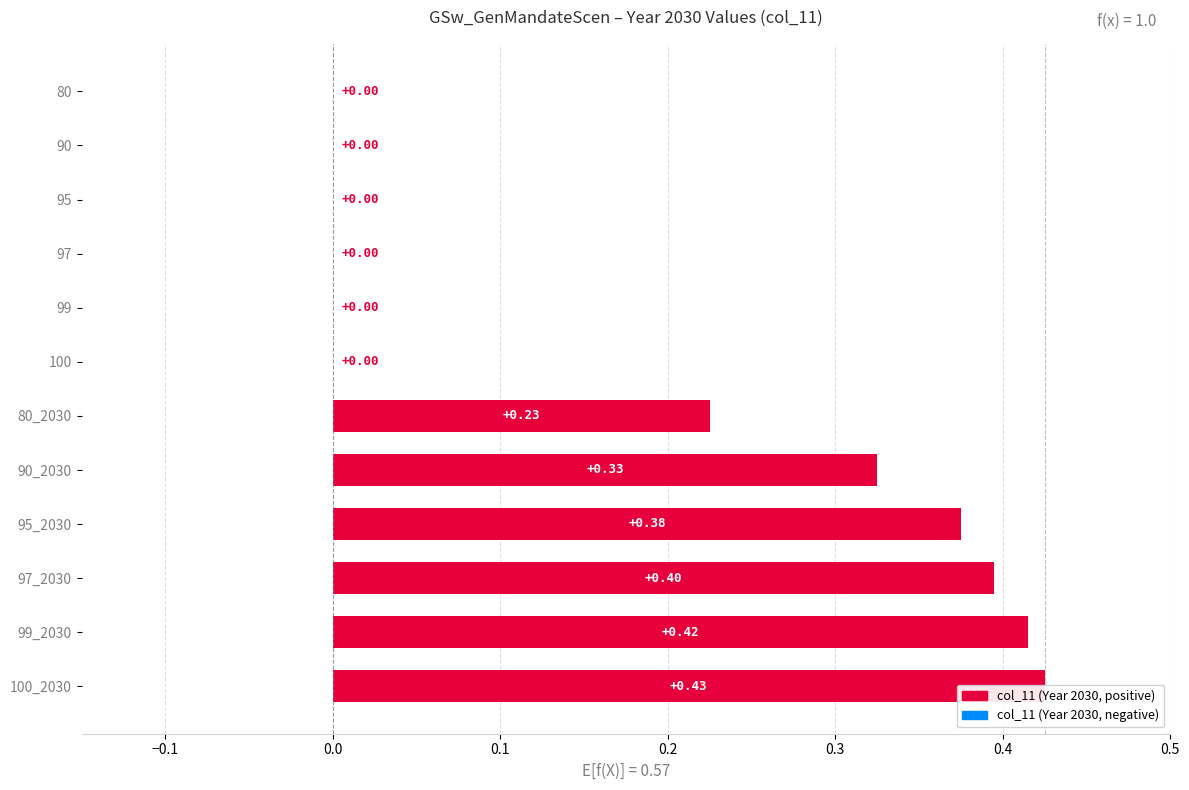

Is it true that the value at 99 is 0.0?

True